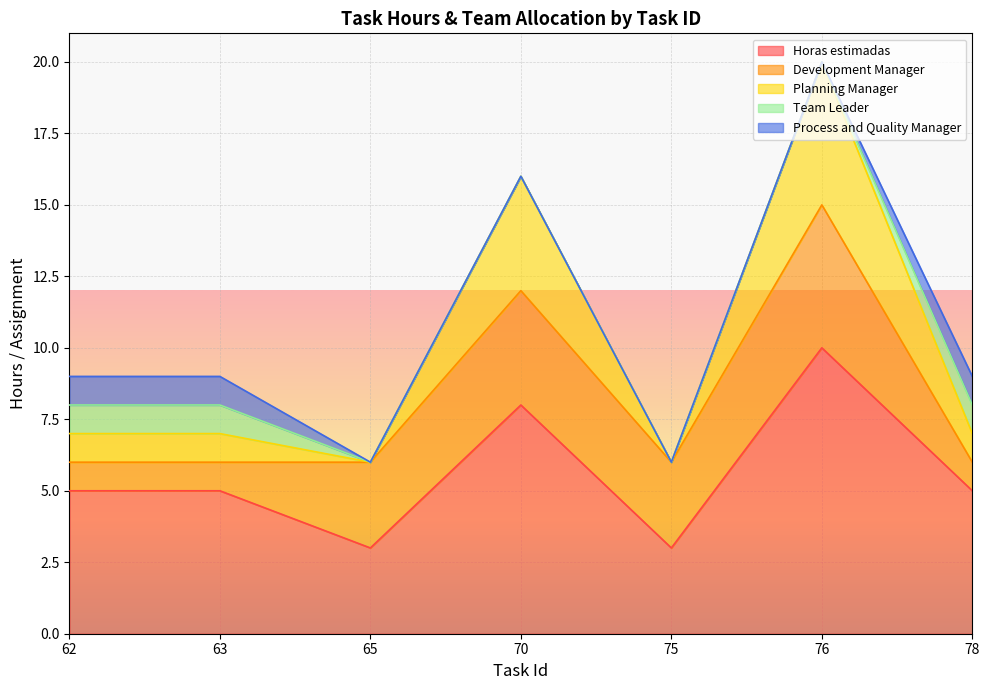

What is the average value of the Planning Manager series?

2